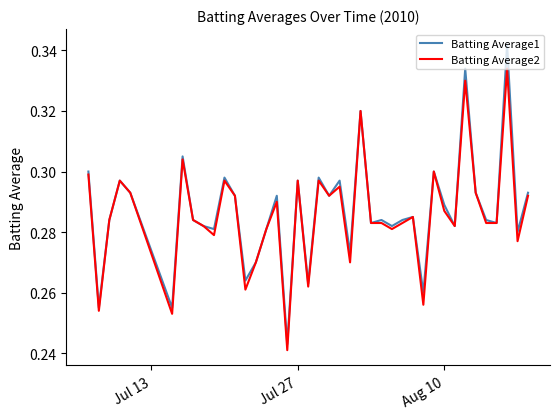

Which series has the largest range (max minus min)?

Batting Average1